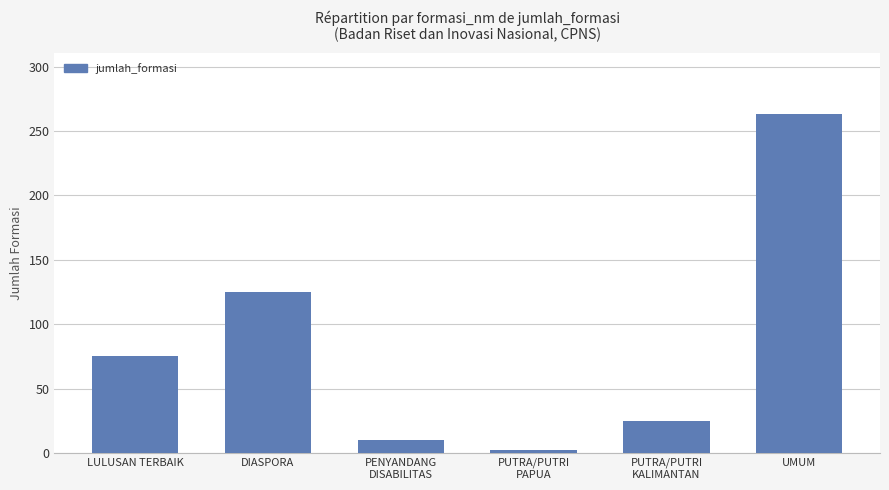

Count the number of categories in the chart.

6